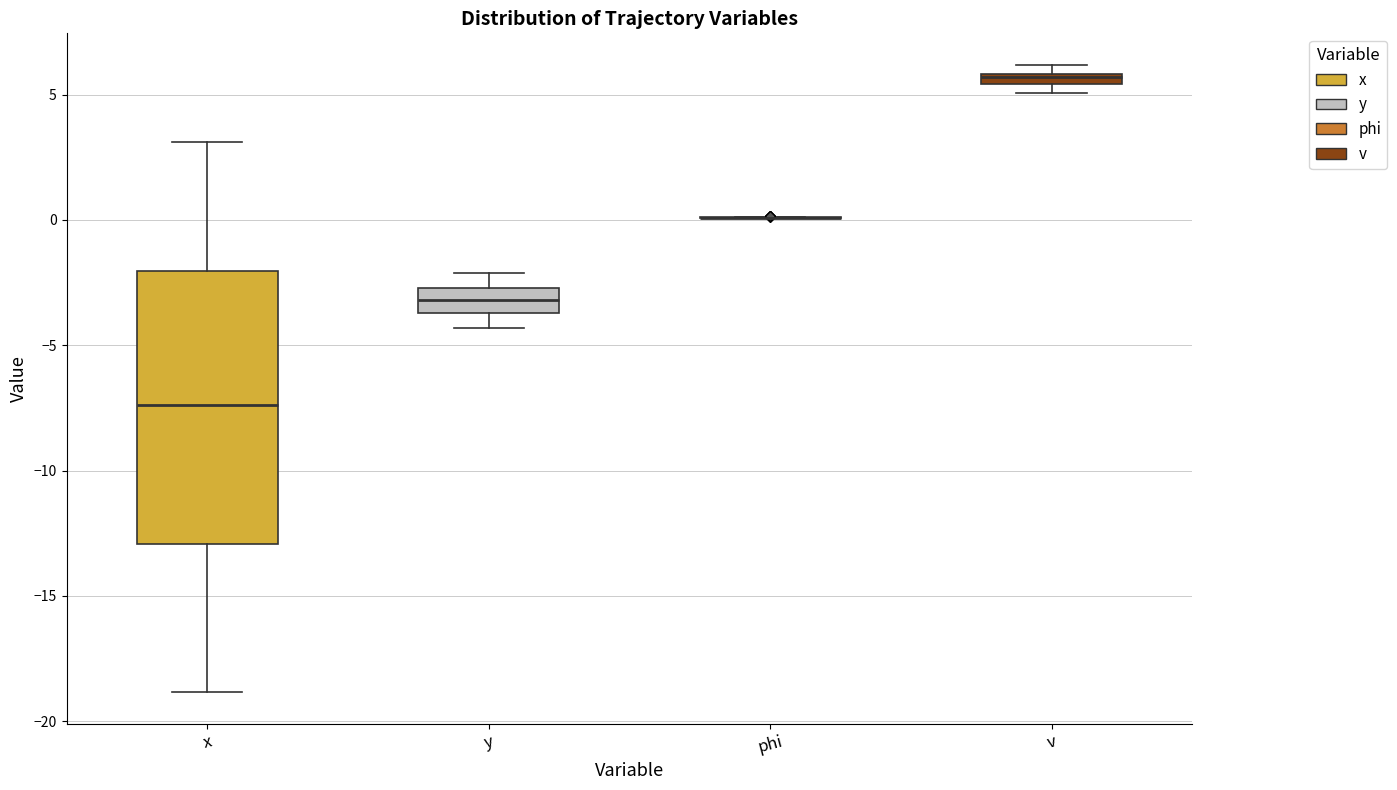

Comparing the boxes themselves (not the whiskers), which one is the tallest?

x